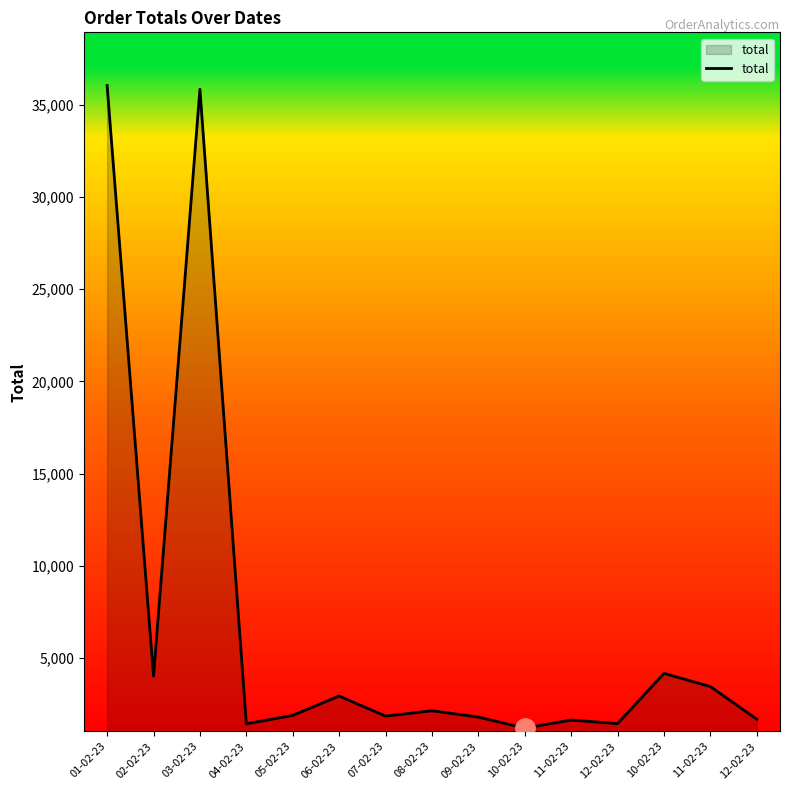

Does the chart have visible grid lines?

No